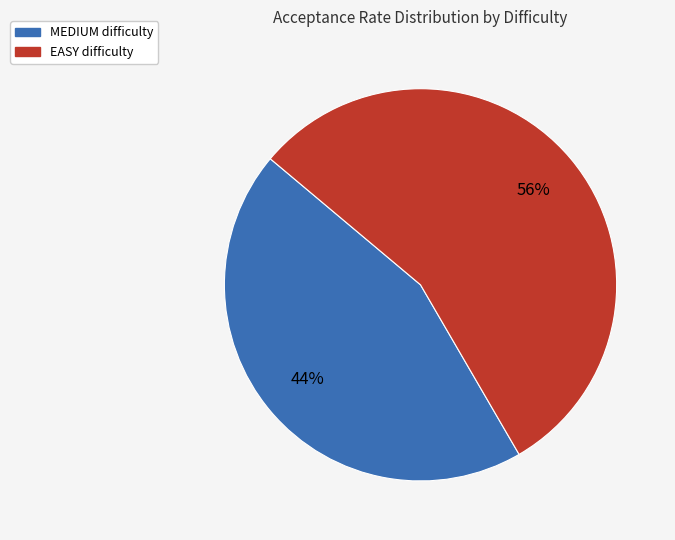

Does any single category account for the majority?

Yes